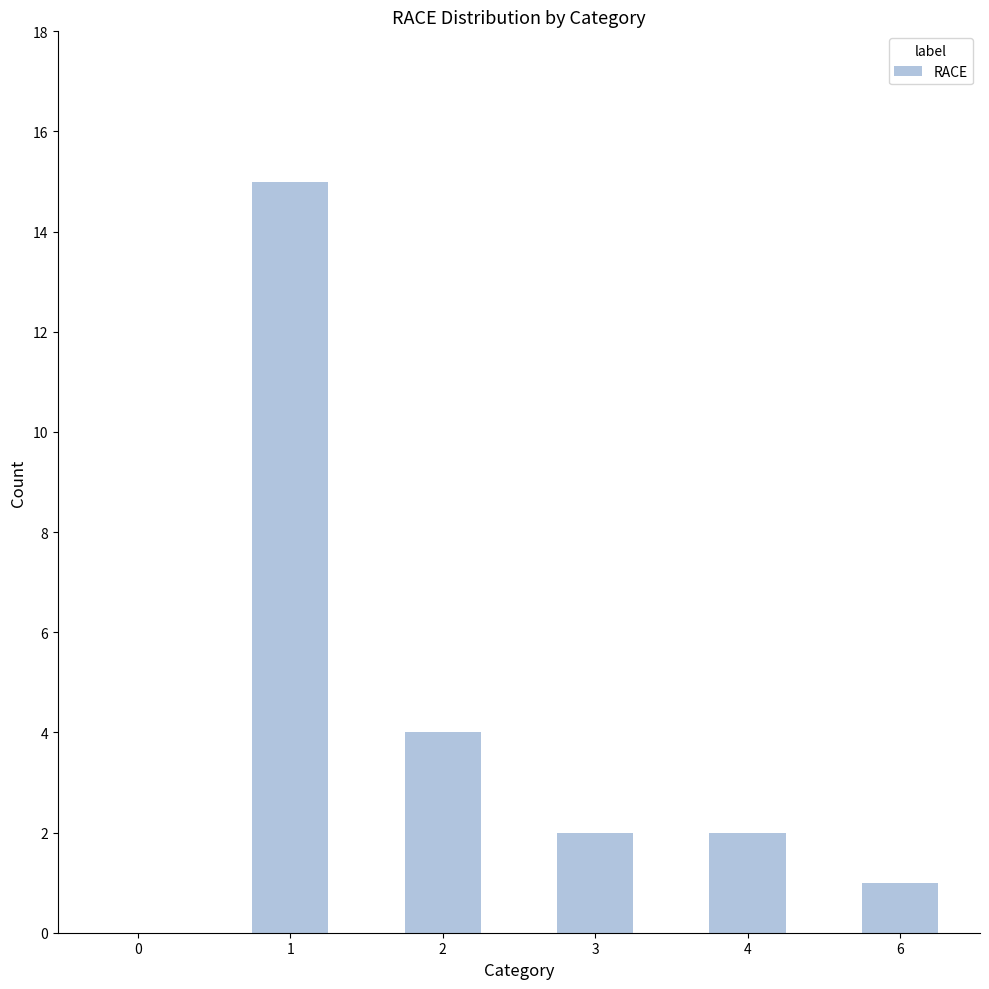

How many values are above zero?

5